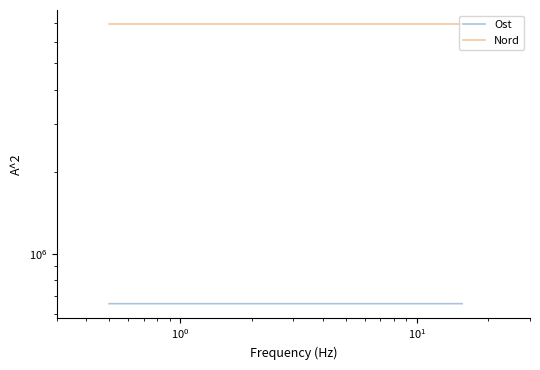

Reading left to right, list all the values displayed in this chart.

Ost: 655308.0	655298.6	655292.2
Nord: 6967351.0	6967334.6	6967374.1